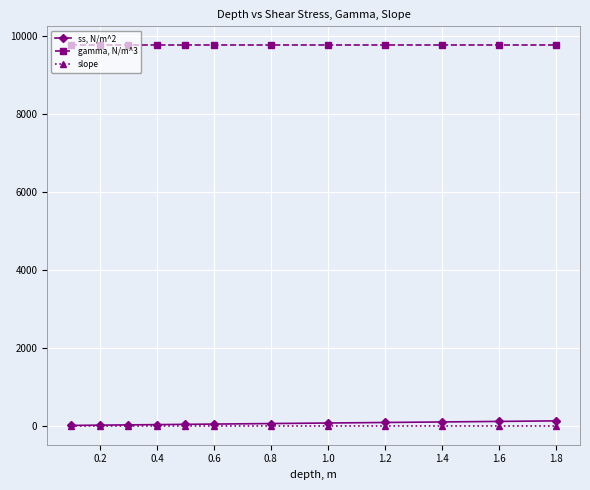

What is the sum of all gamma, N/m^3 values?

117180.0